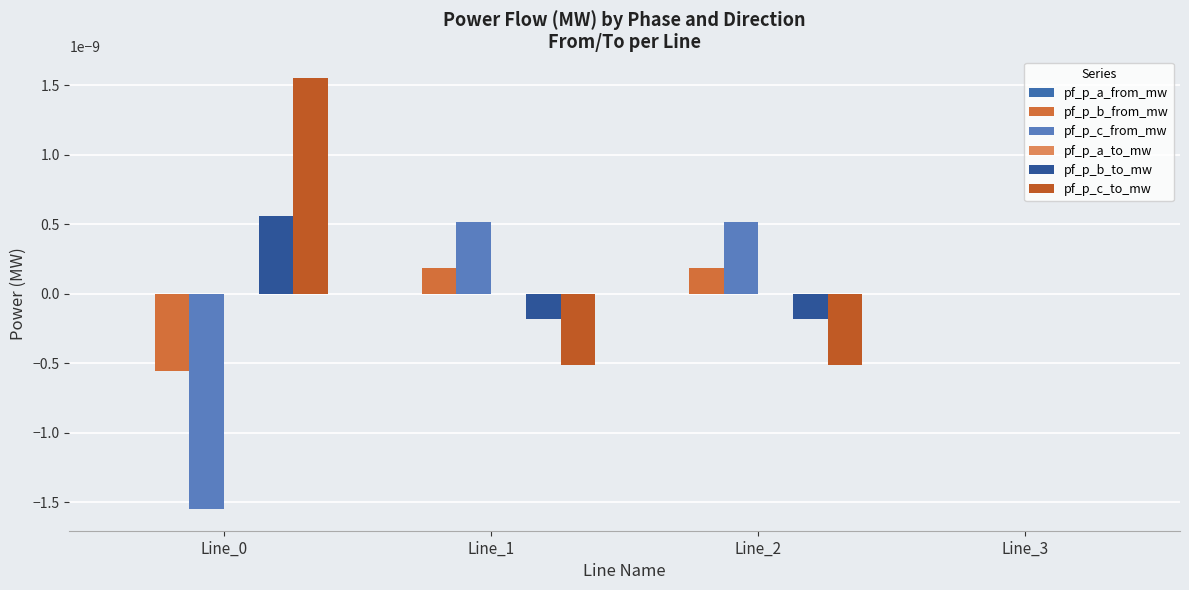

Count the number of data series in this chart.

6